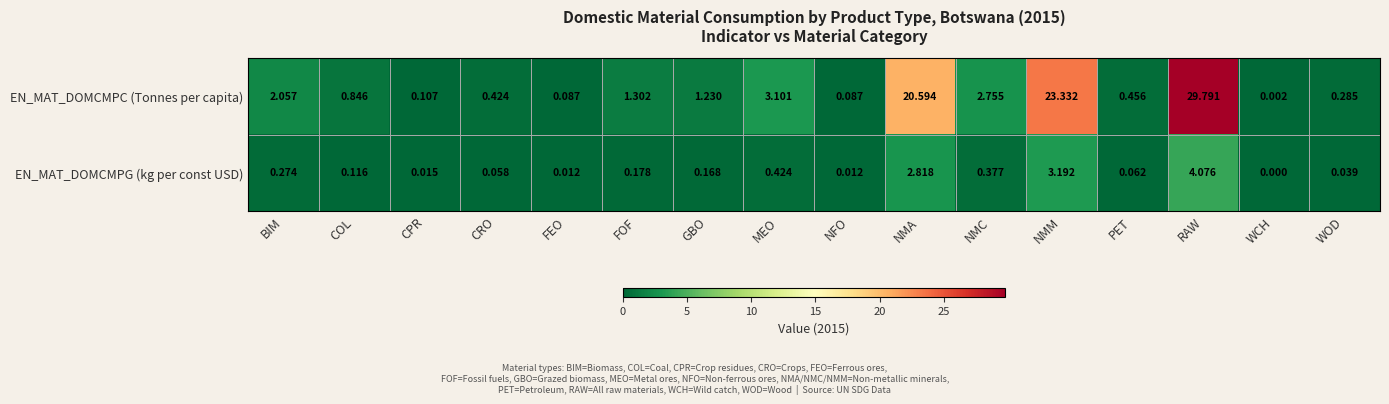

Which series has the largest total across all categories?

EN_MAT_DOMCMPC (Tonnes per capita)